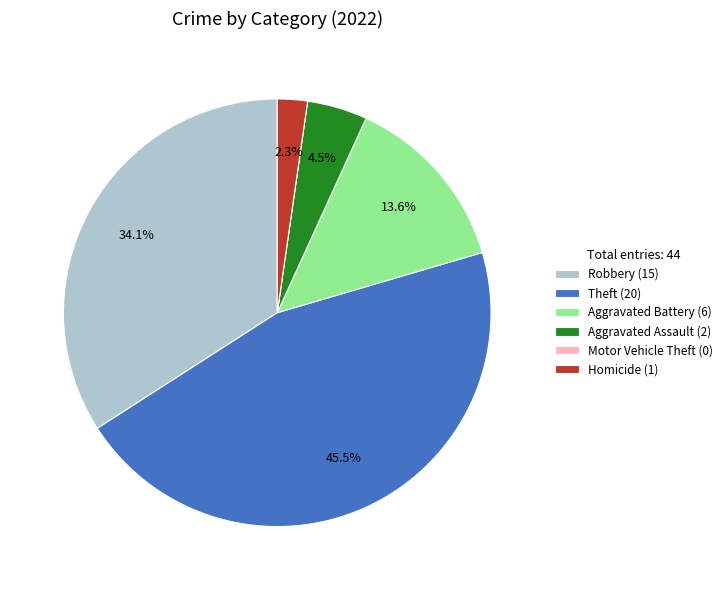

Which has a higher value, Aggravated Assault (2) or Robbery (15)?

Robbery (15)